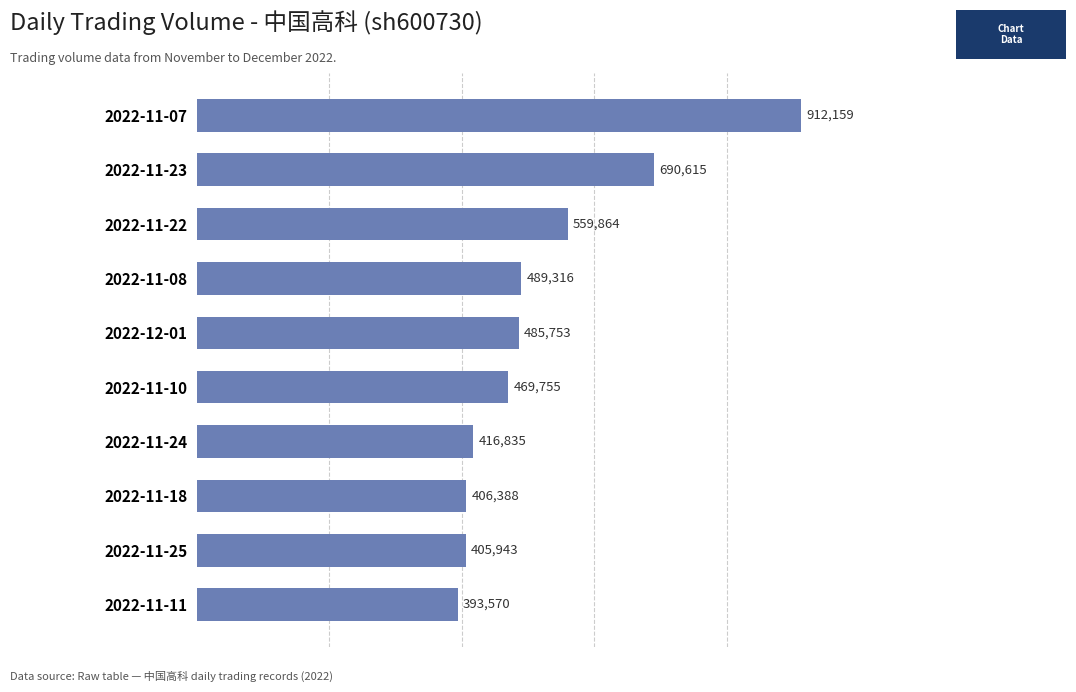

What is the difference between the maximum and minimum values?

518589